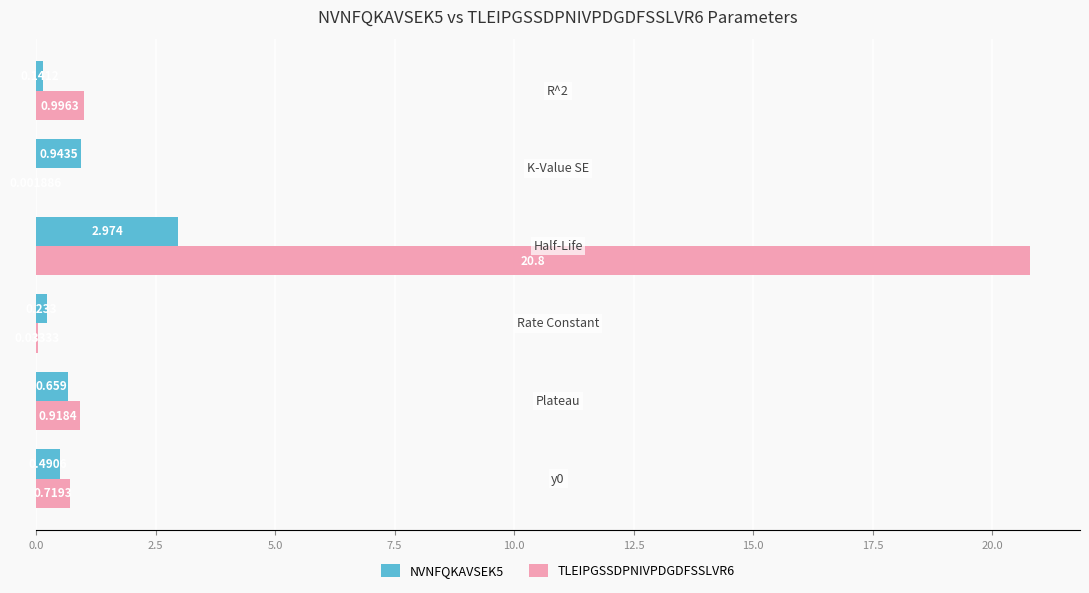

At which label is NVNFQKAVSEK5 closest to 1?

K-Value SE